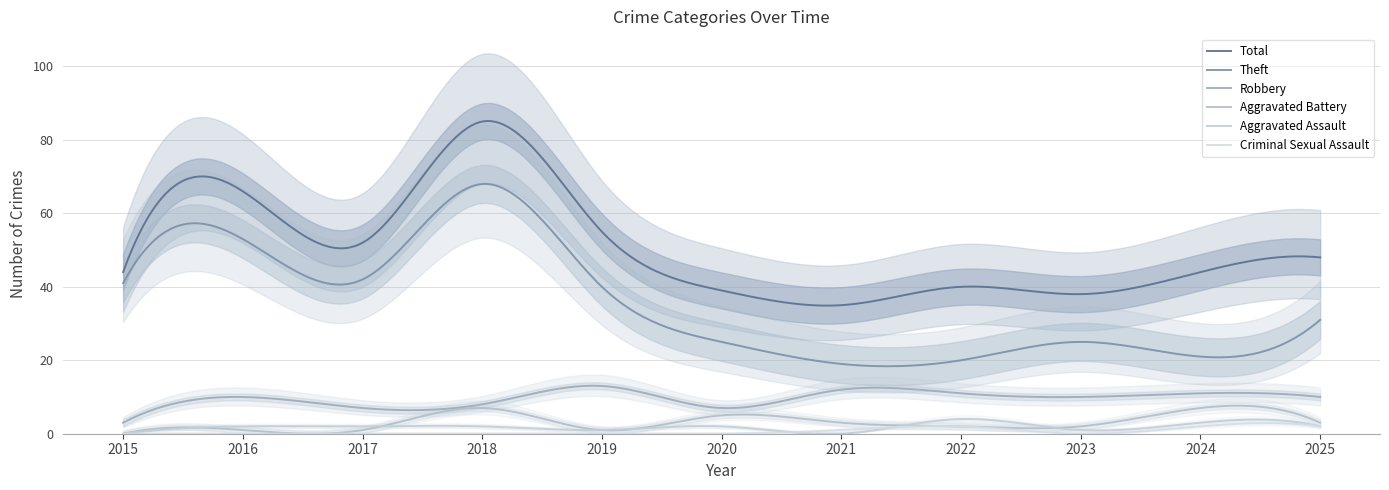

In Total, how many points are higher than both neighbors (excluding endpoints)?

4